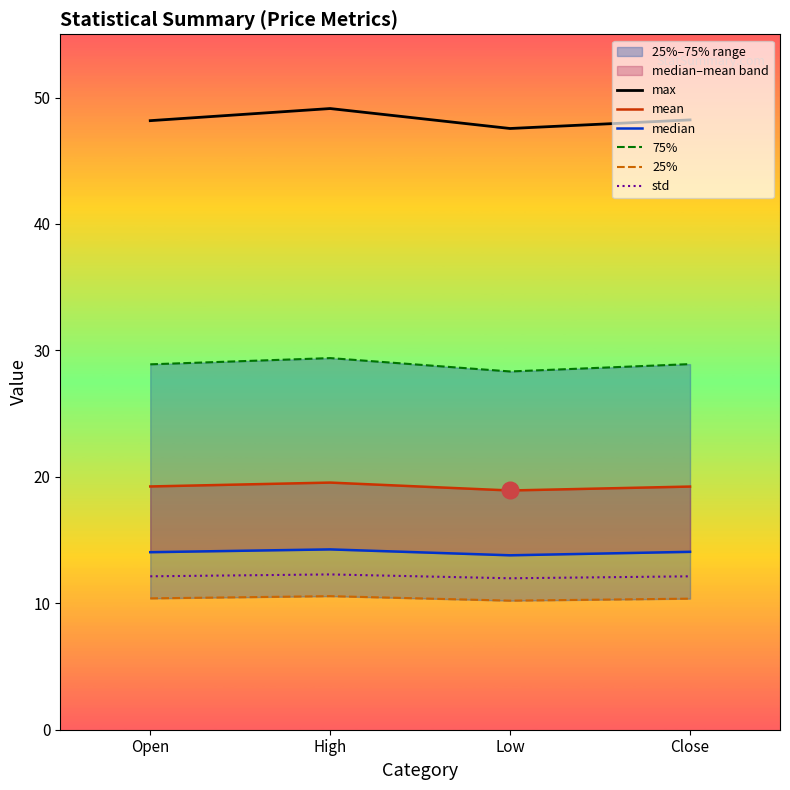

Which series changed the most between High and Close?

max